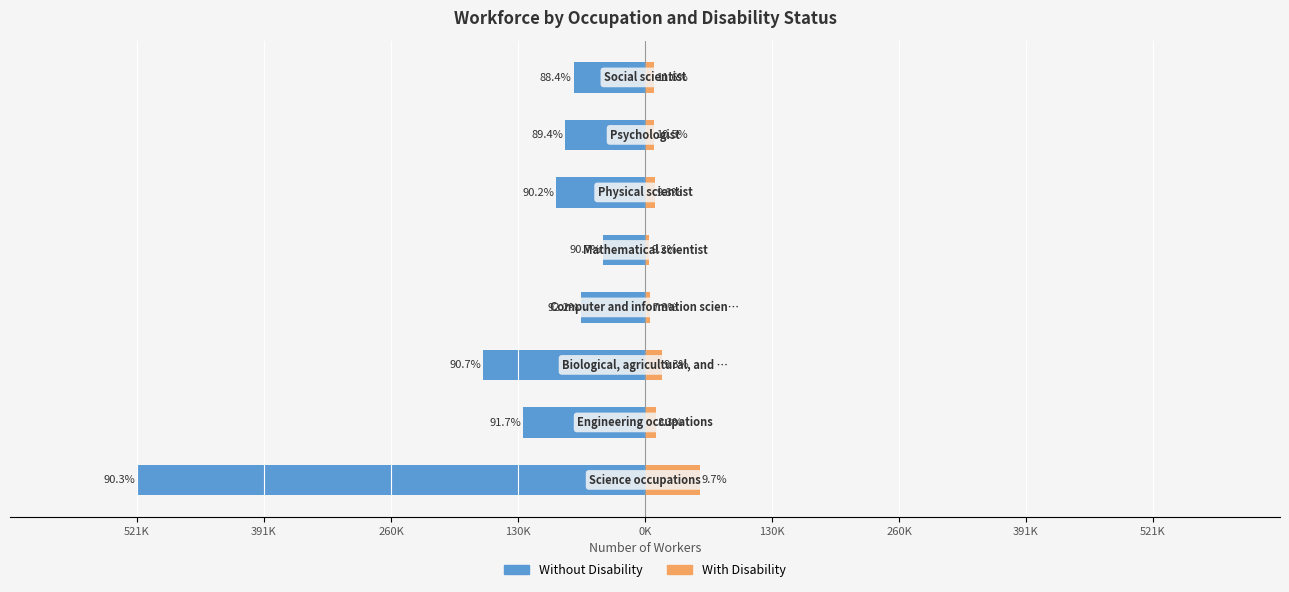

What is the greatest value displayed?

56200